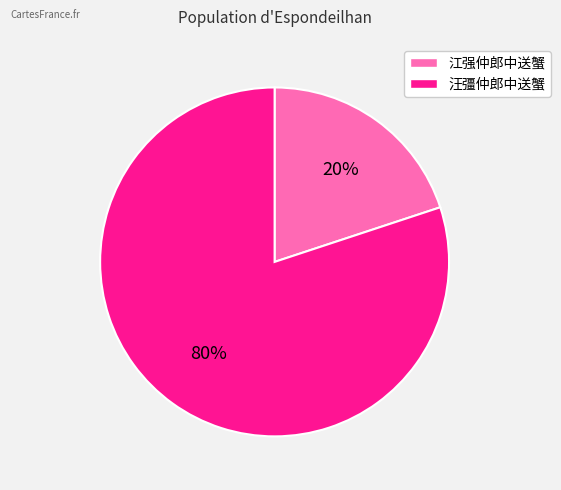

What is the smallest slice in the pie chart?

江强仲郎中送蟹